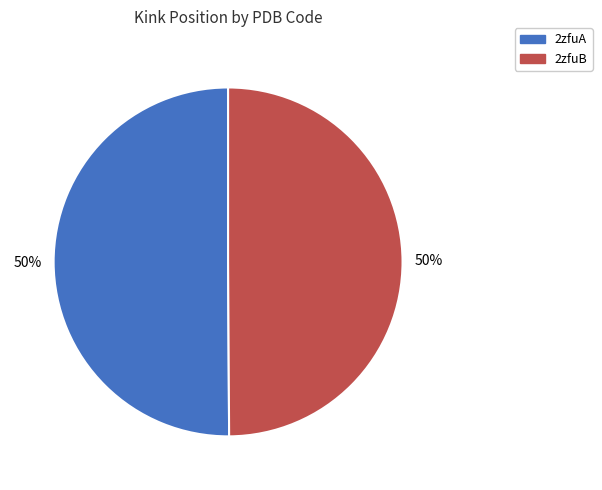

Is it true that 2zfuB is 50% of the pie?

True